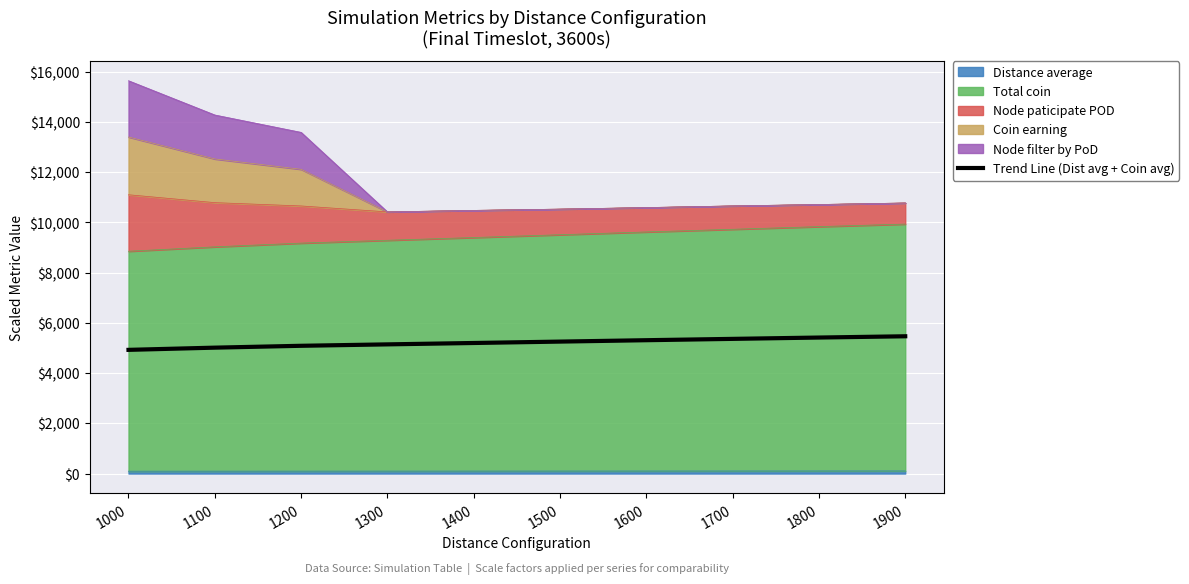

Rank the categories by value from lowest to highest.

1000, 1100, 1200, 1300, 1400, 1500, 1600, 1700, 1800, 1900